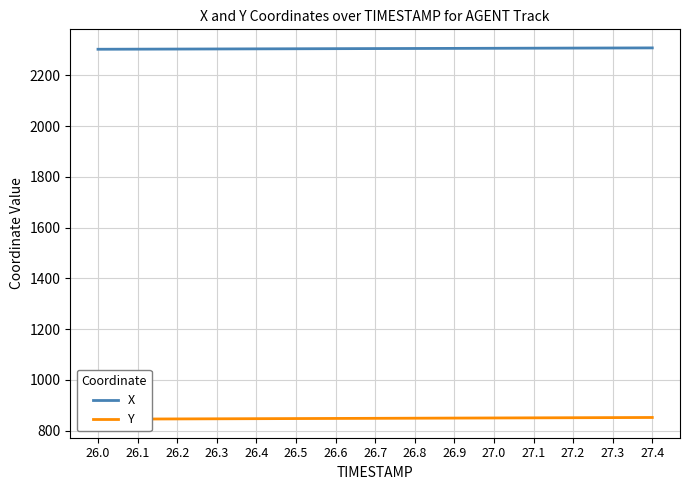

What is the minimum value shown in the chart?

844.8